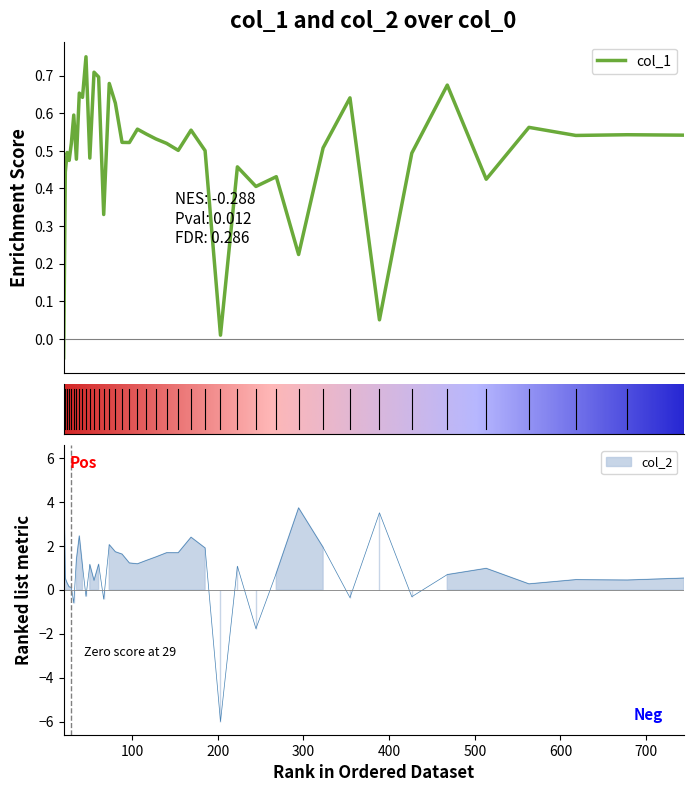

List the series in order of their overall mean, highest first.

col_2, col_1